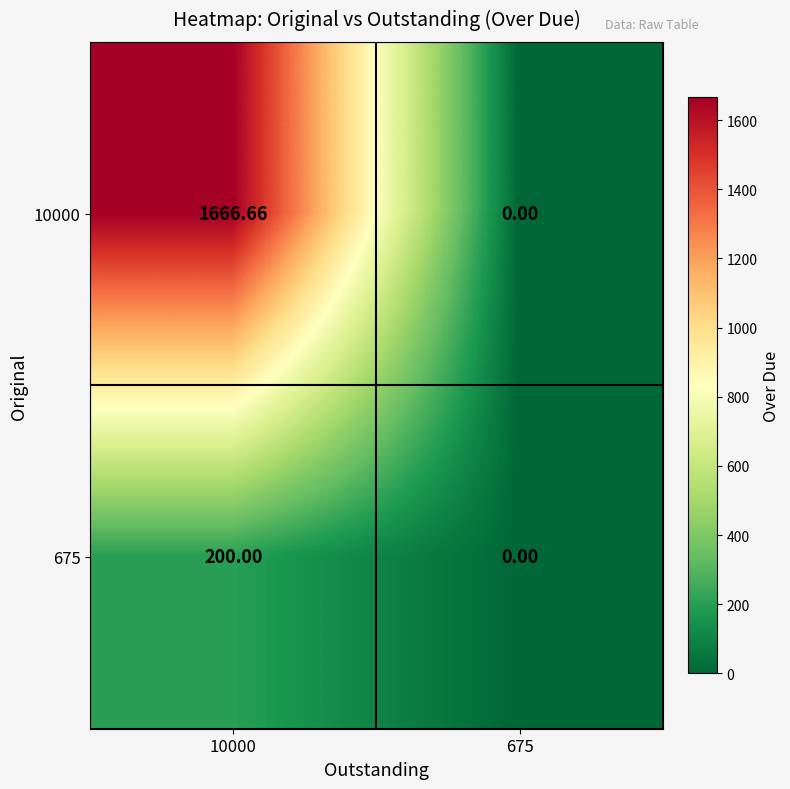

Which label corresponds to the smallest value in the chart?

675